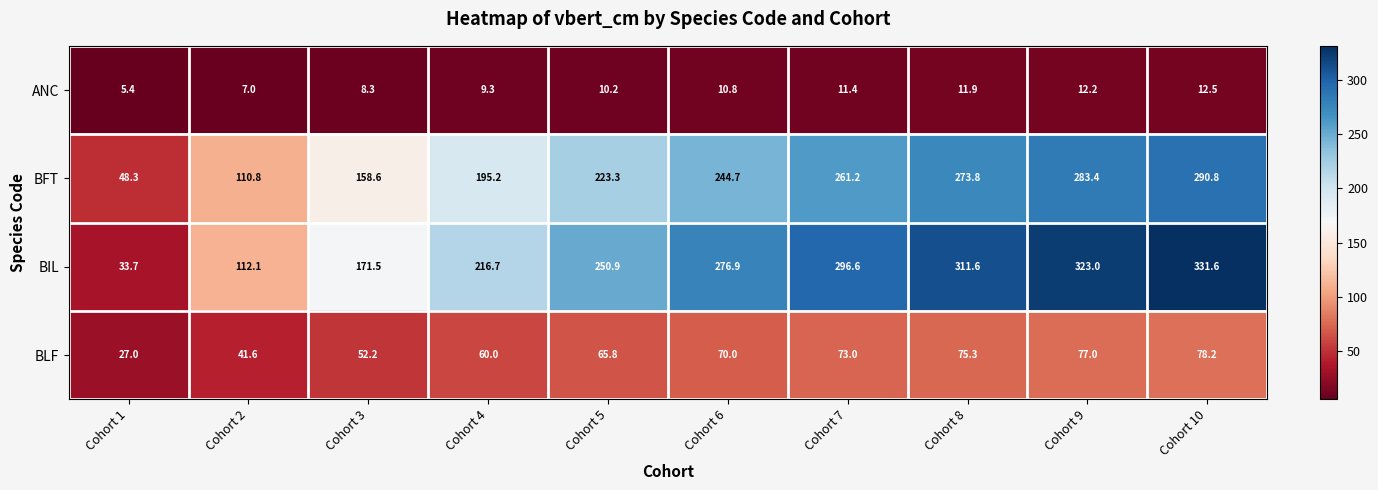

How many series are shown in this chart?

4